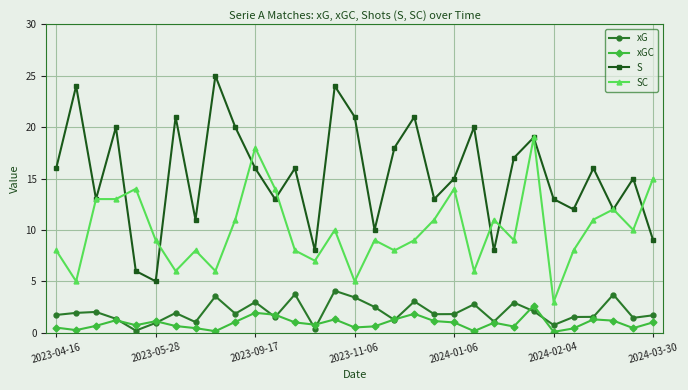

How many lines are shown in the chart?

4